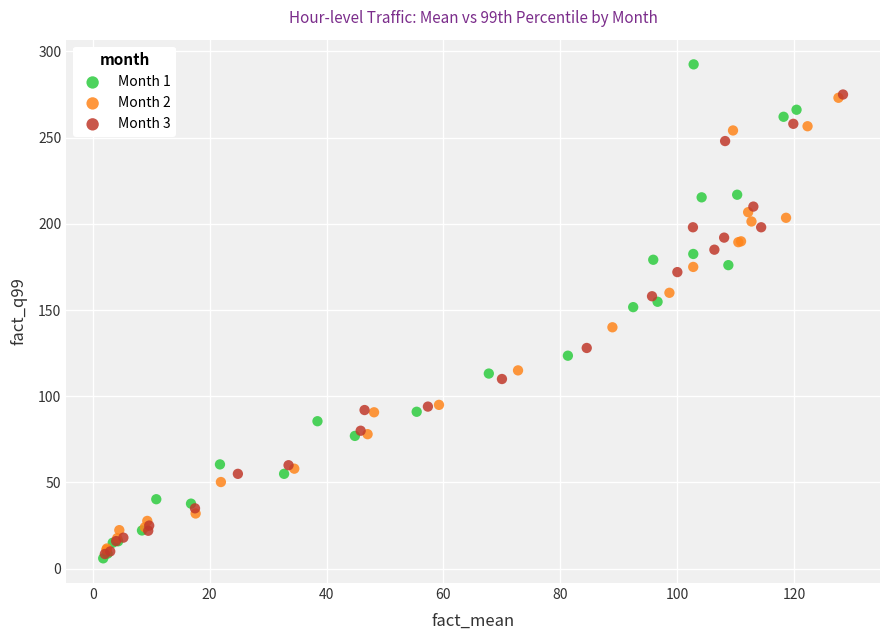

Which series reaches the maximum Y coordinate?

Month 1